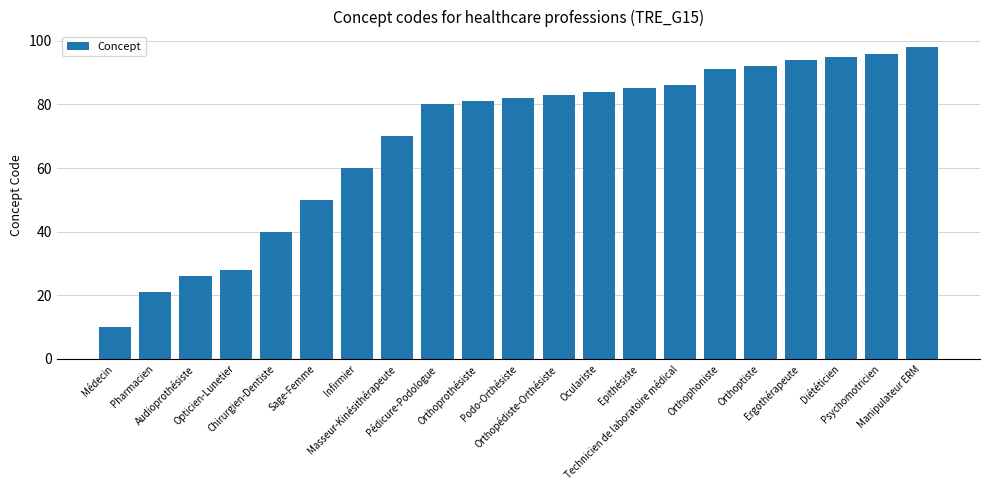

The value at Pédicure-Podologue is 80. True or false?

True